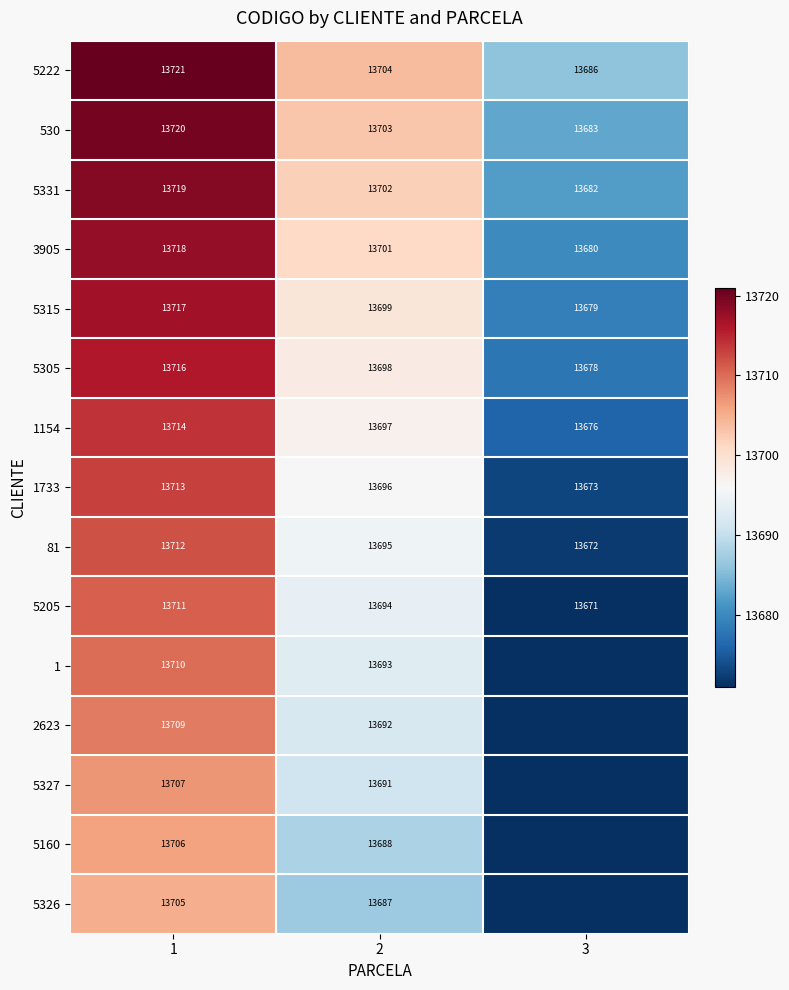

What is the lowest value of the 5315 series?

13679